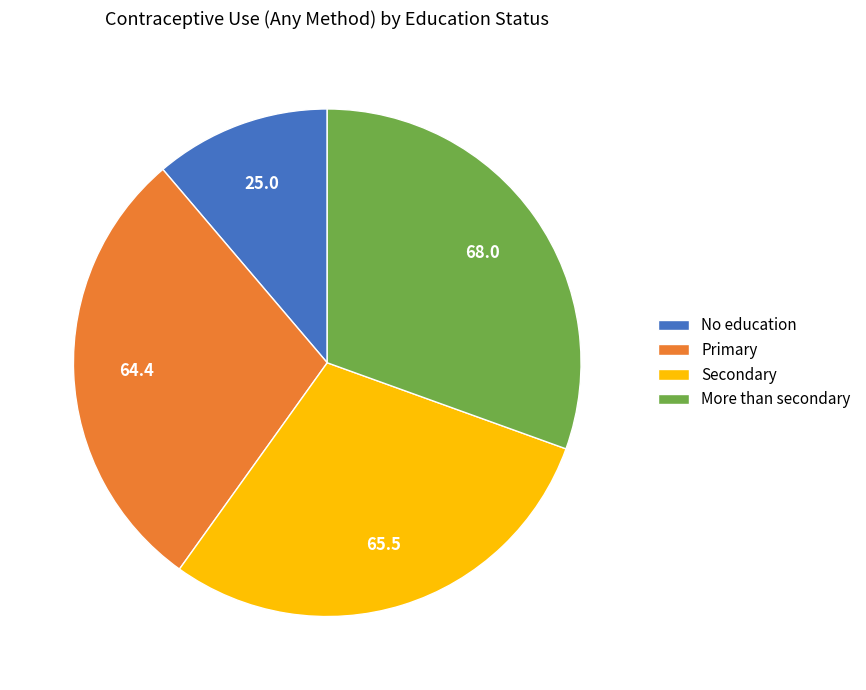

Which category has the smallest portion of the pie?

No education